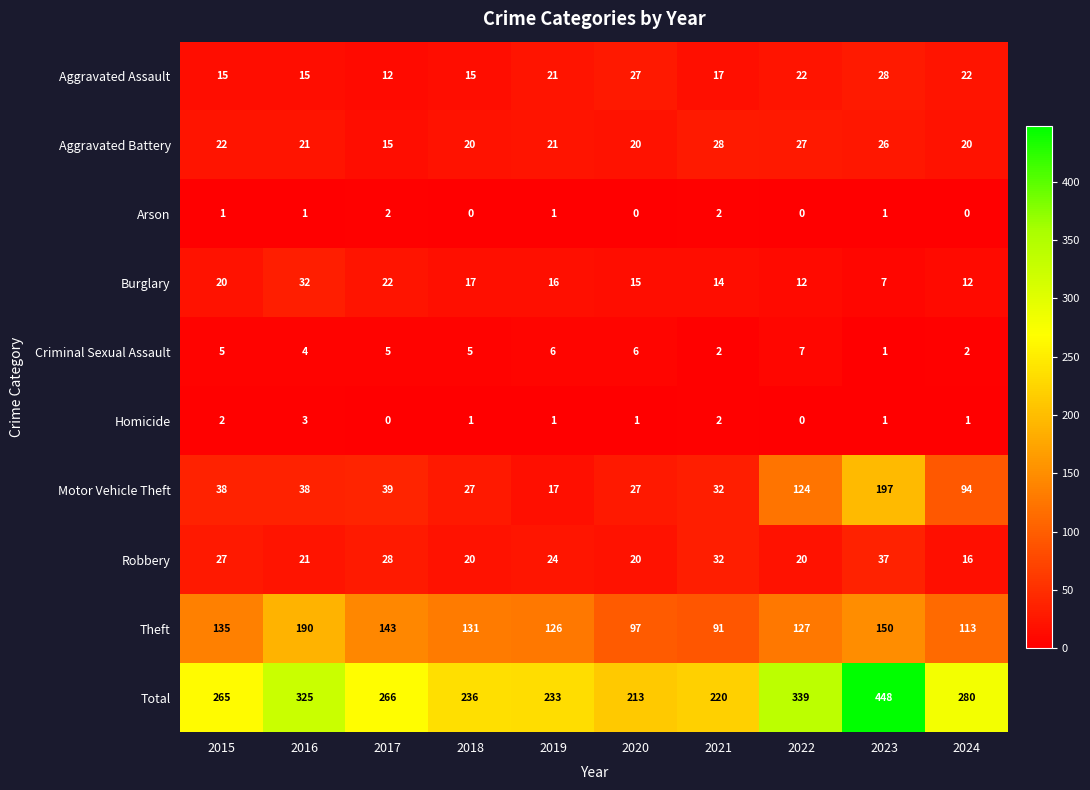

At which category is the sum across all series the highest?

2023